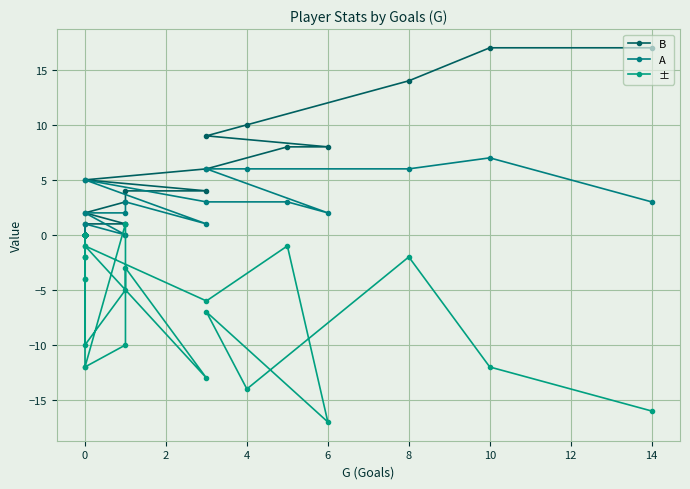

At 0, list the series in order from largest to smallest.

B, A, ±